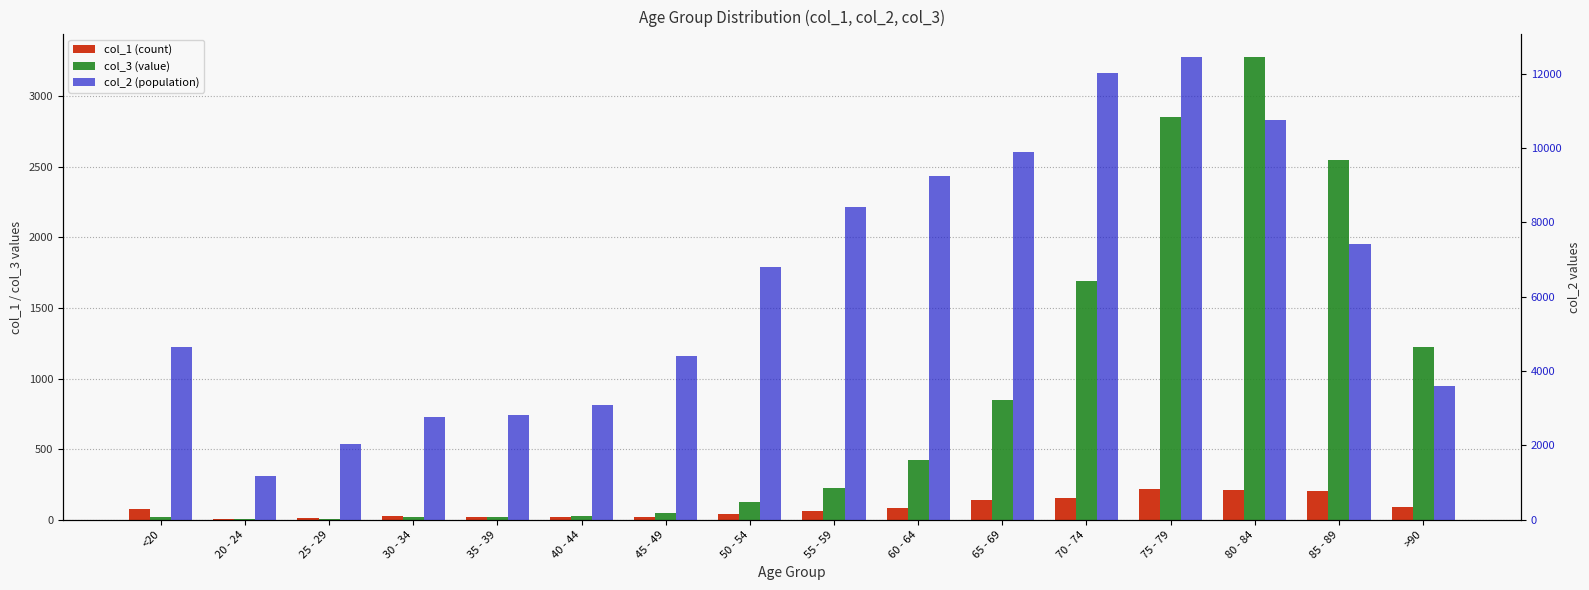

True or false: col_1 (count) has a value of 307 at 80 - 84.

False